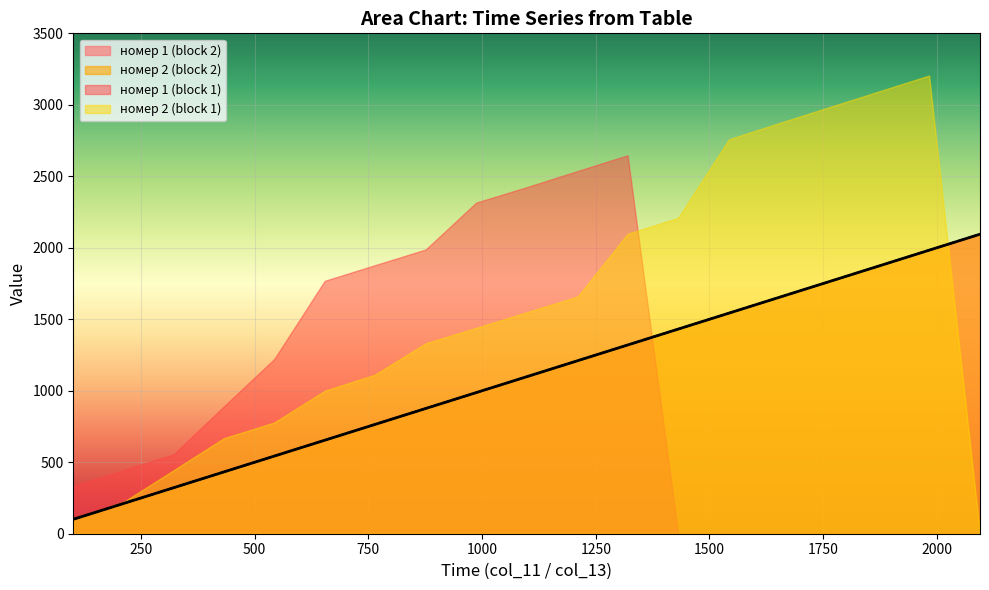

Does the chart display data point markers on the line(s)?

No